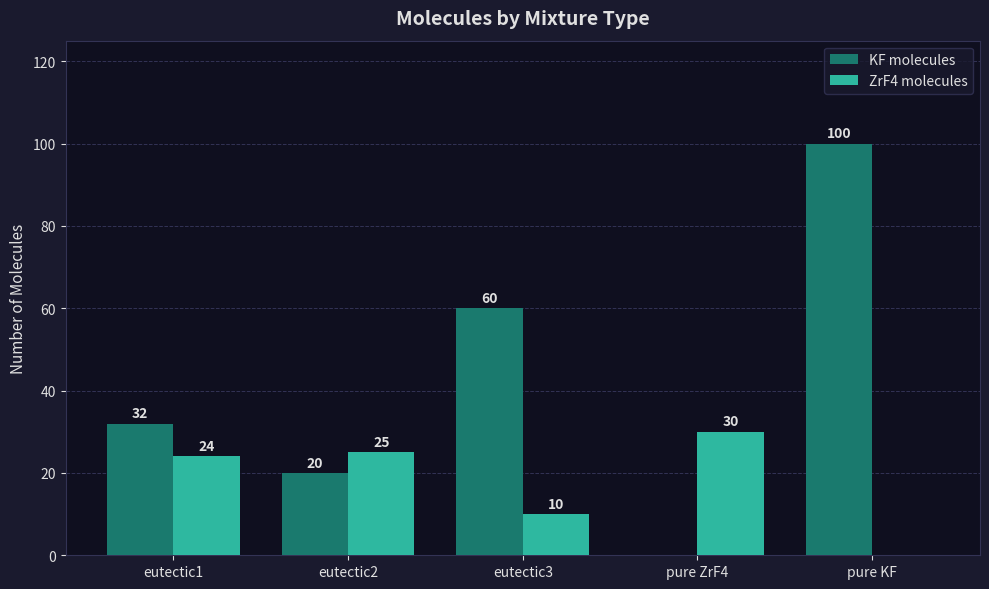

Between eutectic1 and eutectic3, which series saw the biggest shift?

KF molecules